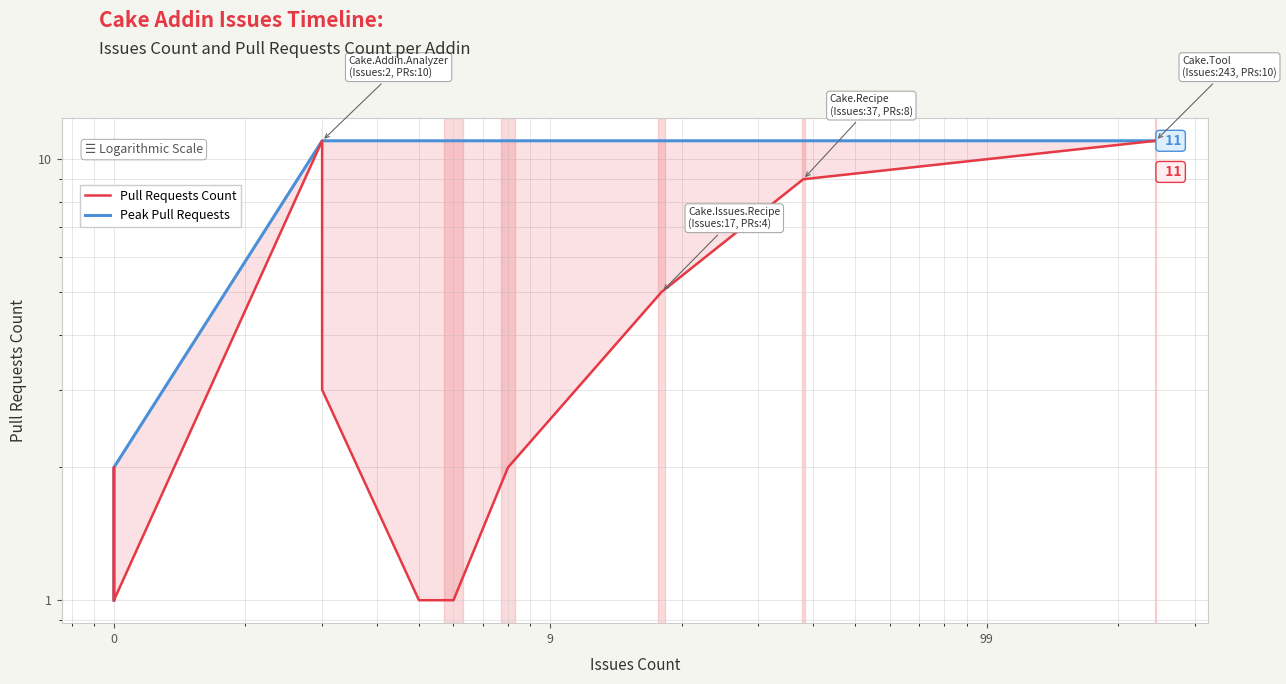

At how many categories does at least one series exceed 4?

8